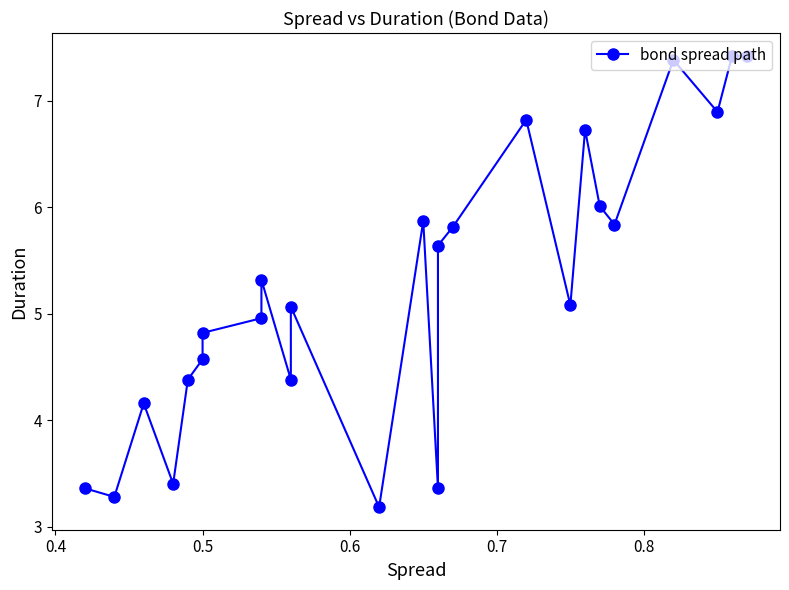

What is the maximum value shown in the chart?

7.4